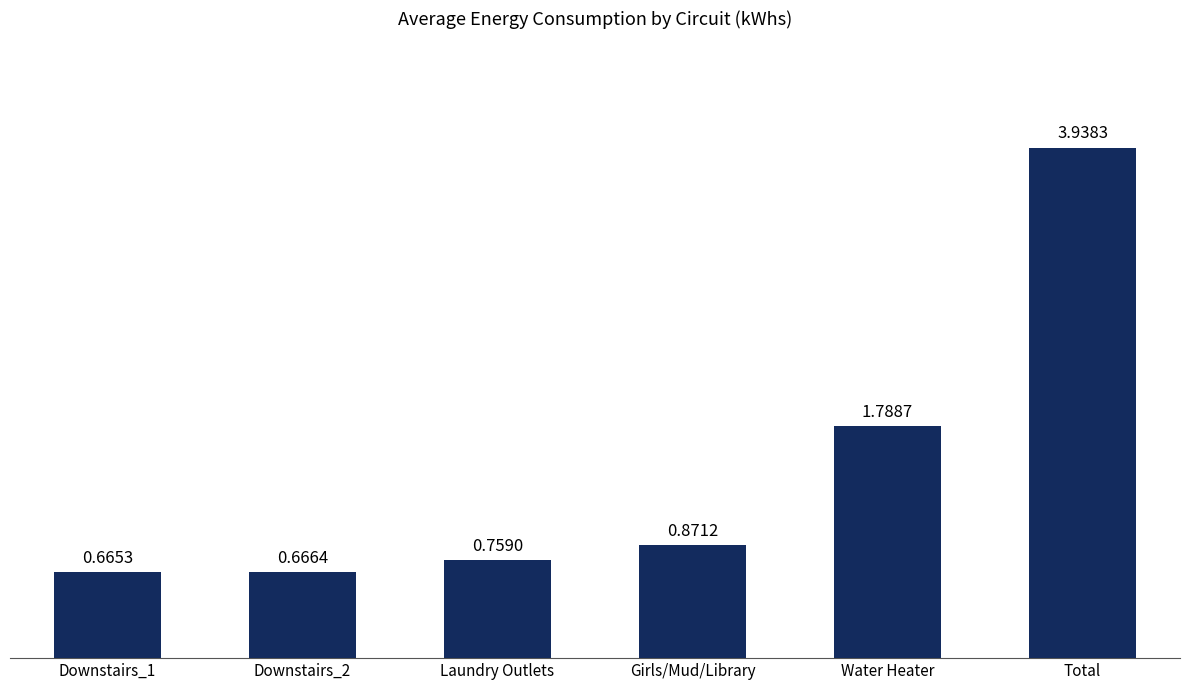

What is the ratio of the value at Downstairs_2 to the value at Total?

0.2